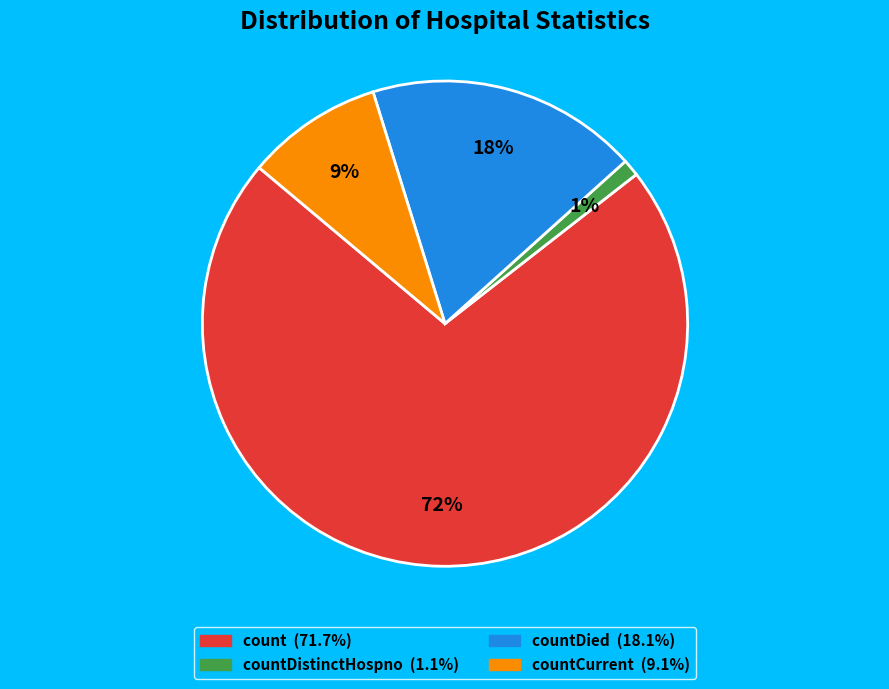

To the nearest percent, what is the average slice percentage?

25%